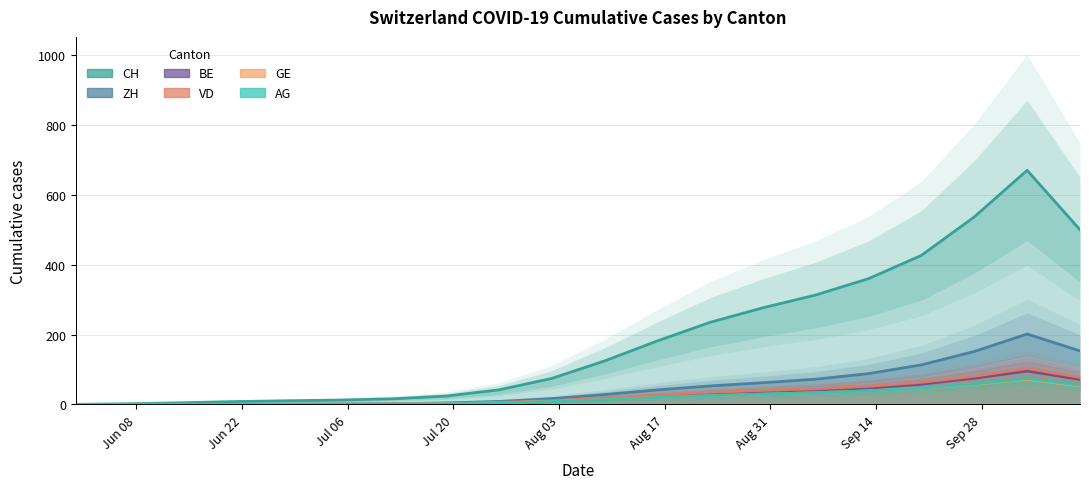

Count the number of categories in the chart.

20